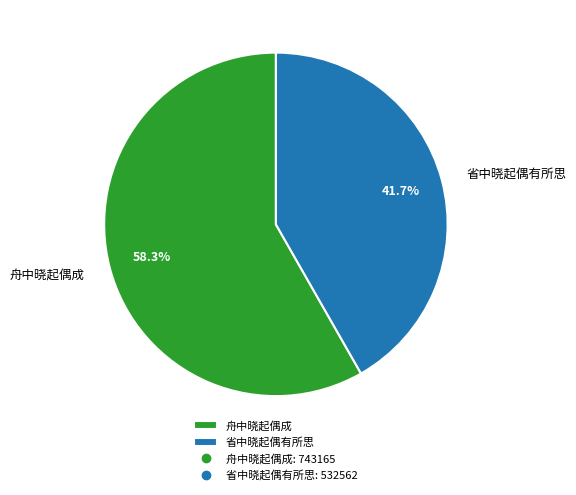

To the nearest percent, what is the combined percentage of 舟中晓起偶成 and 省中晓起偶有所思?

100%